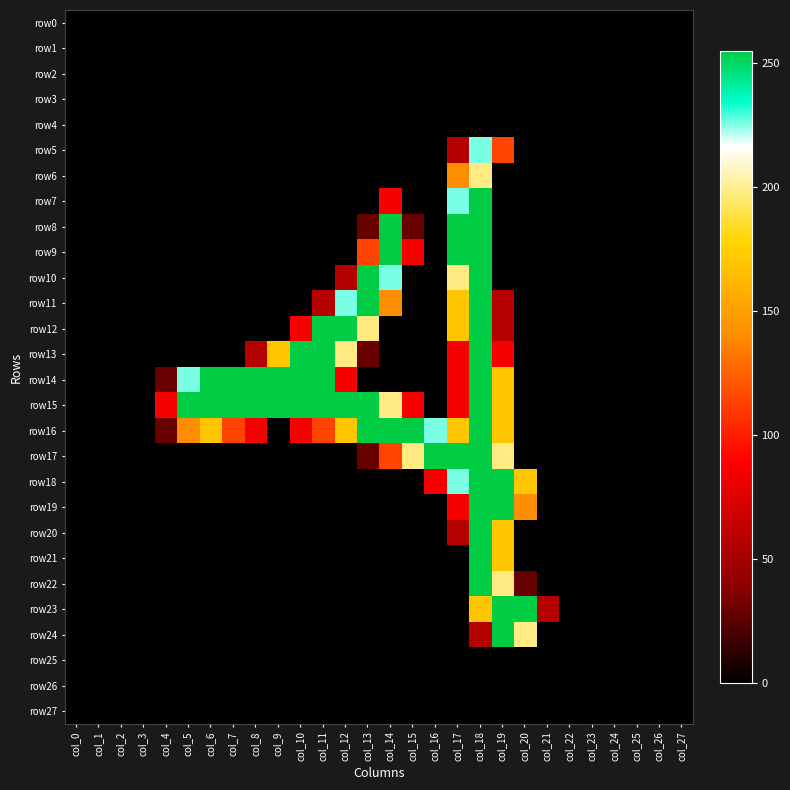

Which category has the highest value across all series?

col_18